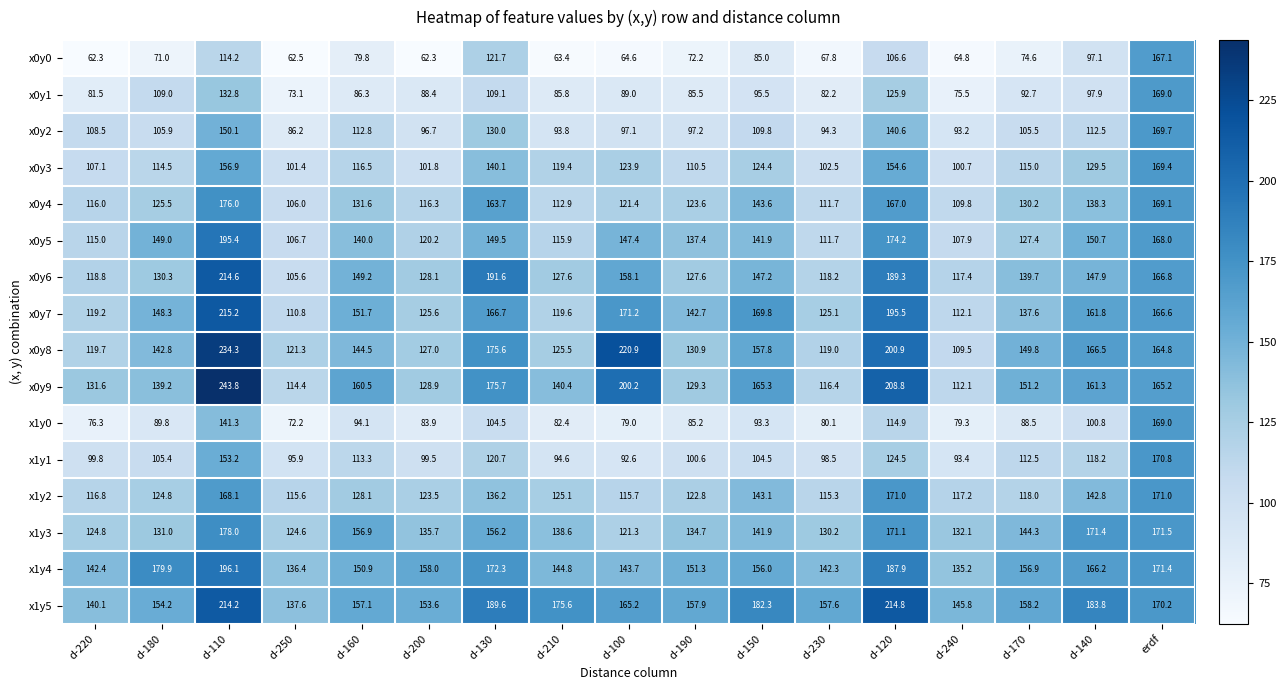

What is the difference between the maximum and minimum values in the x0y2 series?

83.5